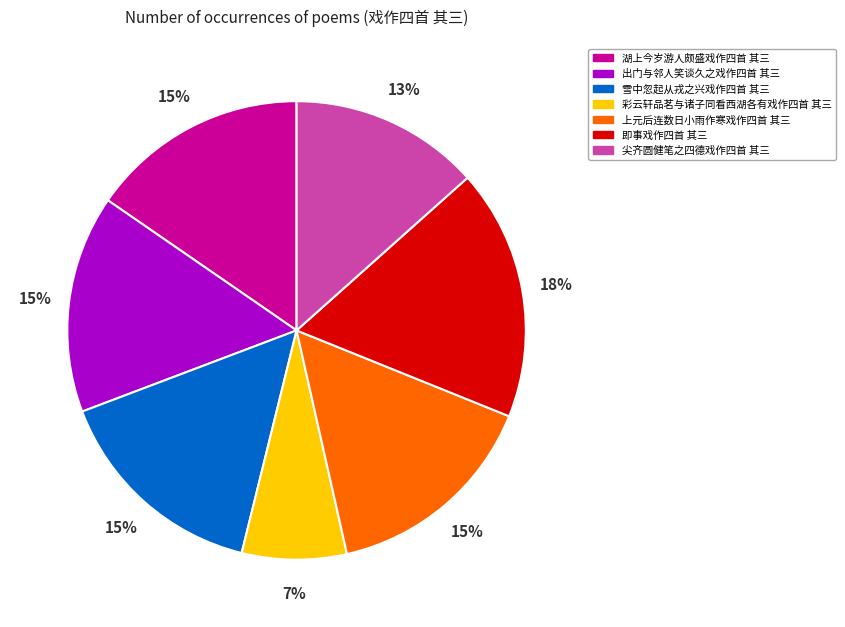

To the nearest percent, what is the difference between the 出门与邻人笑谈久之戏作四首 其三 and 尖齐圆健笔之四德戏作四首 其三 slice percentages?

2%